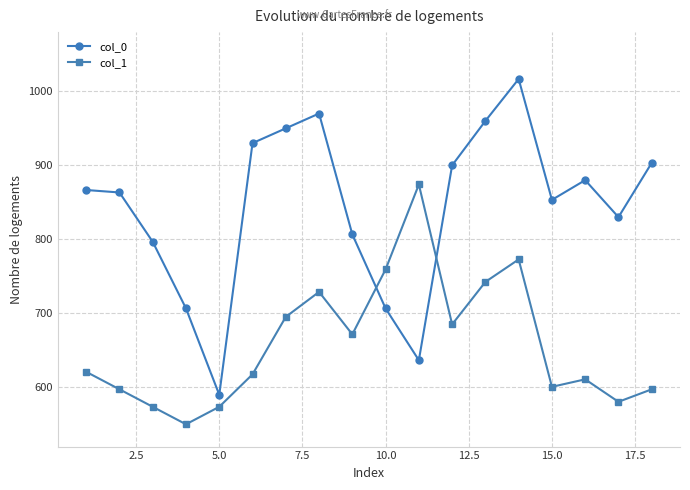

Which series has the largest total across all categories?

col_0